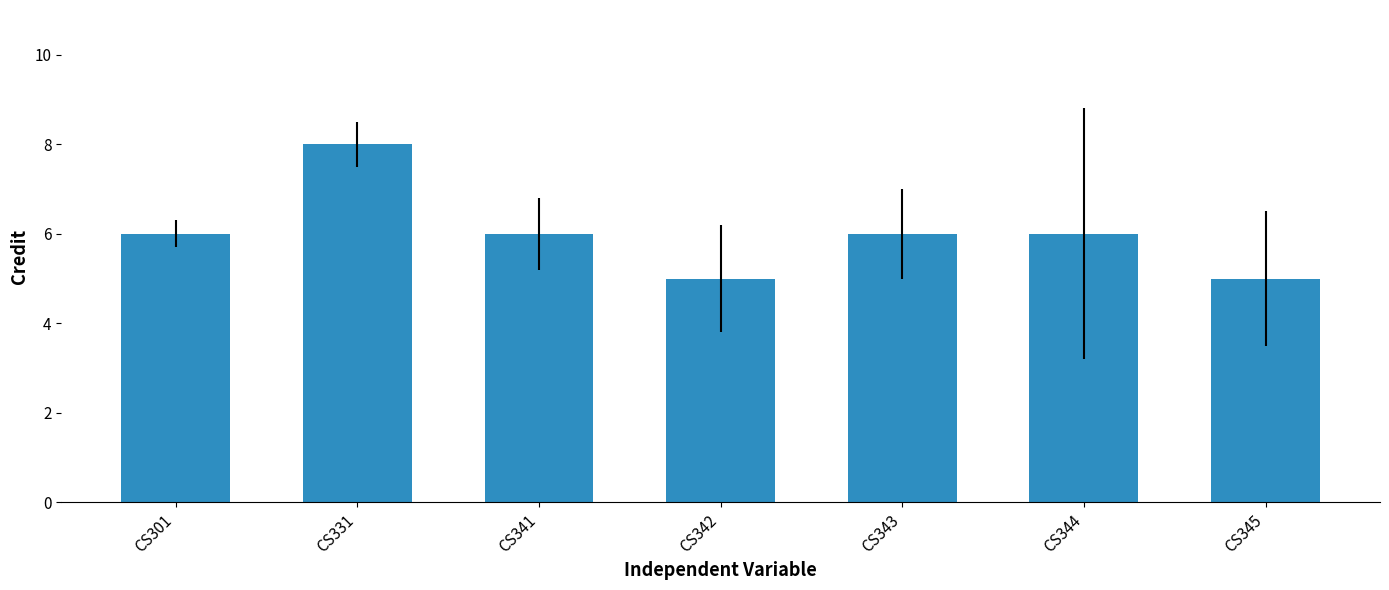

True or false: the data shows 13 at CS331.

False